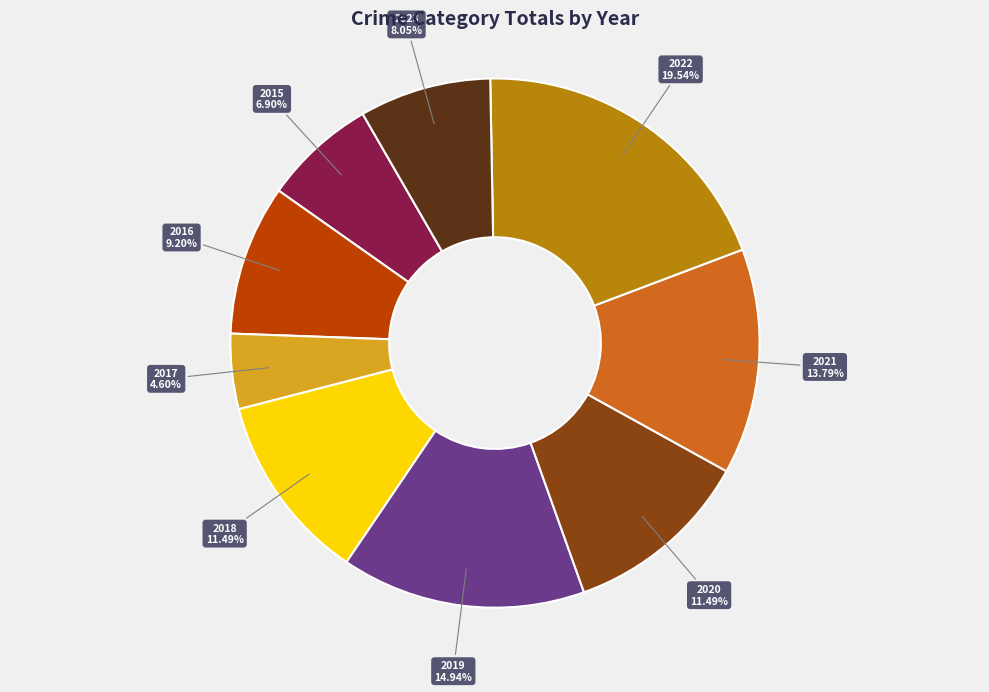

What portion of the pie excludes 2015?

93.1%